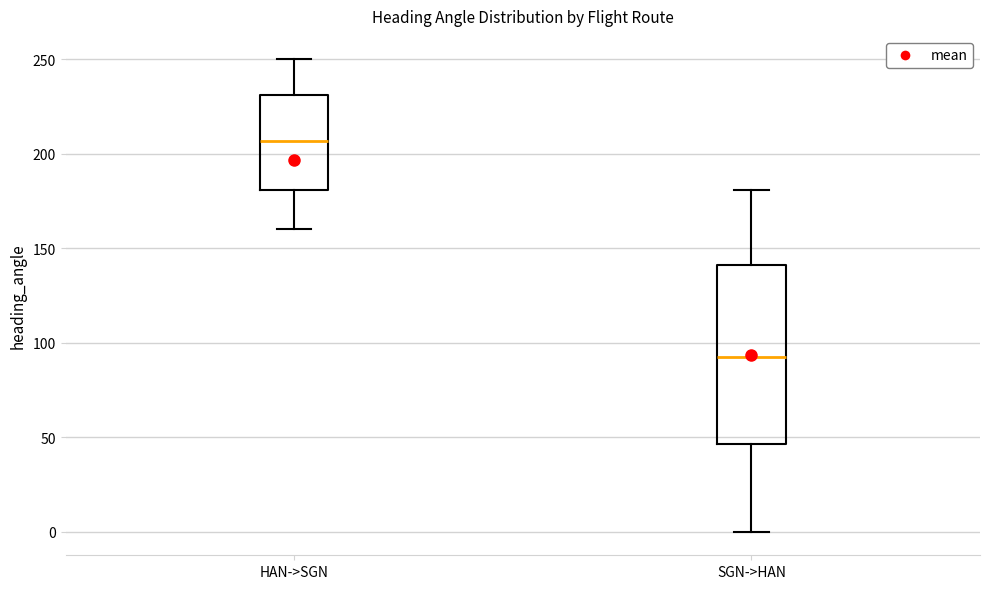

Reading left to right, read every box against the y-axis: the position of its median line, the range the box covers, and the ends of its whiskers. The values are not printed on the chart, so give them approximately, as read against the axis.

HAN->SGN: median 205, box 180 to 230, whiskers 160 to 250
SGN->HAN: median 95, box 45 to 140, whiskers 0 to 180